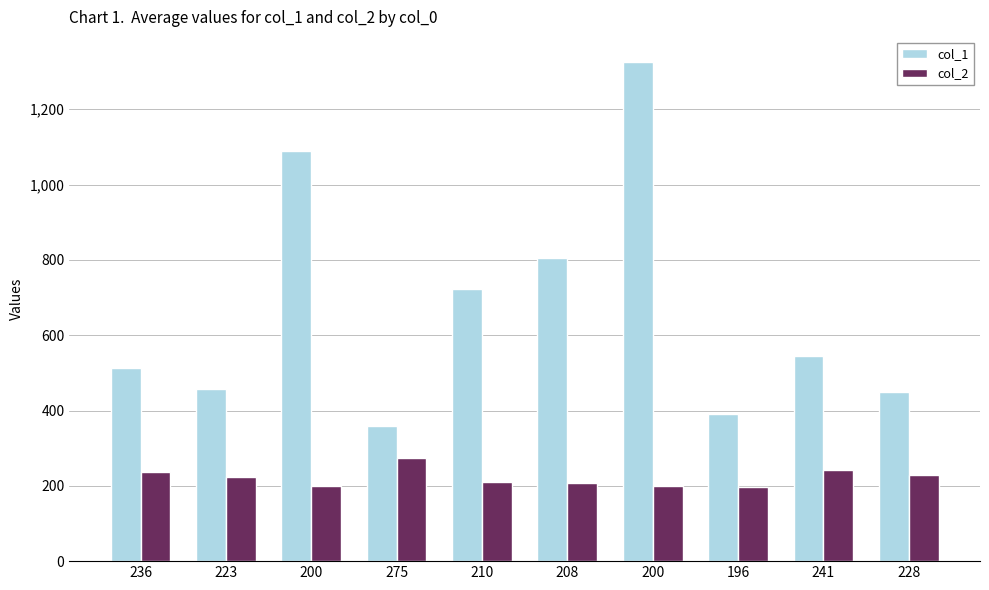

How many groups of bars are there?

10